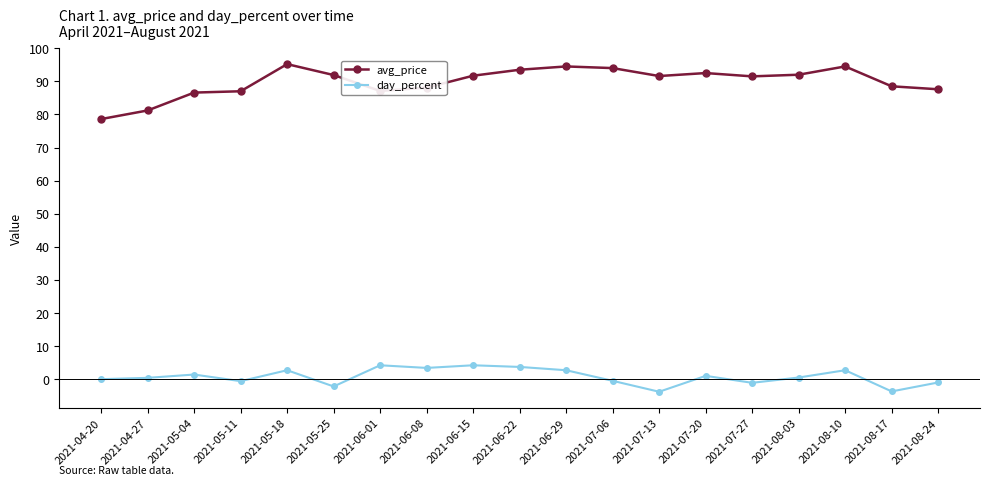

How many data points in avg_price are less than 91?

8